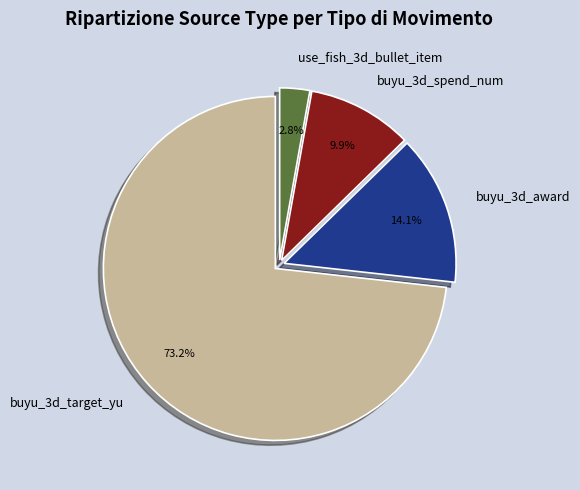

The use_fish_3d_bullet_item slice represents 3% of the pie. True or false?

True